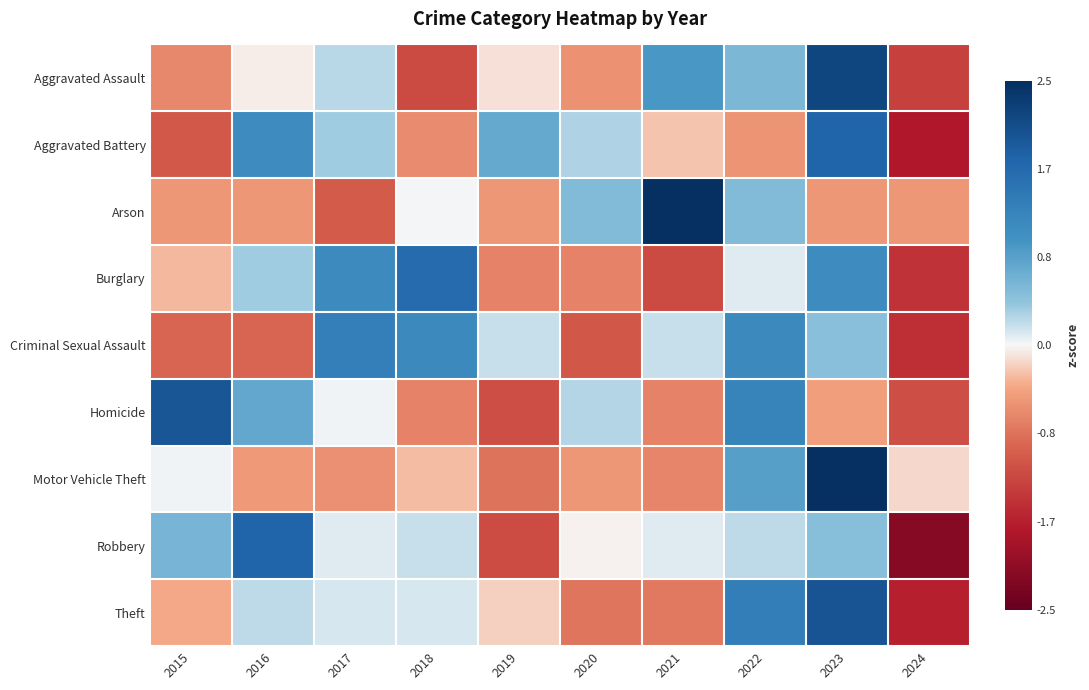

Reading left to right, what are all the values shown in this chart?

Aggravated Assault: 2015=-0.7	2016=-0.1	2017=0.2	2018=-1.2	2019=-0.1	2020=-0.6	2021=1.0	2022=0.6	2023=2.2	2024=-1.3
Aggravated Battery: 2015=-1.1	2016=1.1	2017=0.4	2018=-0.6	2019=0.7	2020=0.3	2021=-0.2	2022=-0.5	2023=1.8	2024=-1.7
Arson: 2015=-0.5	2016=-0.5	2017=-1.1	2018=0.0	2019=-0.5	2020=0.5	2021=2.6	2022=0.5	2023=-0.5	2024=-0.5
Burglary: 2015=-0.3	2016=0.3	2017=1.1	2018=1.6	2019=-0.7	2020=-0.7	2021=-1.2	2022=0.1	2023=1.1	2024=-1.5
Criminal Sexual Assault: 2015=-0.9	2016=-0.9	2017=1.3	2018=1.2	2019=0.2	2020=-1.1	2021=0.2	2022=1.2	2023=0.5	2024=-1.5
Homicide: 2015=2.0	2016=0.7	2017=0.0	2018=-0.7	2019=-1.2	2020=0.3	2021=-0.7	2022=1.2	2023=-0.5	2024=-1.2
Motor Vehicle Theft: 2015=0.0	2016=-0.5	2017=-0.6	2018=-0.3	2019=-0.8	2020=-0.5	2021=-0.7	2022=0.9	2023=2.7	2024=-0.1
Robbery: 2015=0.6	2016=1.8	2017=0.1	2018=0.2	2019=-1.2	2020=-0.0	2021=0.1	2022=0.2	2023=0.5	2024=-2.2
Theft: 2015=-0.4	2016=0.2	2017=0.1	2018=0.1	2019=-0.2	2020=-0.8	2021=-0.8	2022=1.3	2023=2.0	2024=-1.7